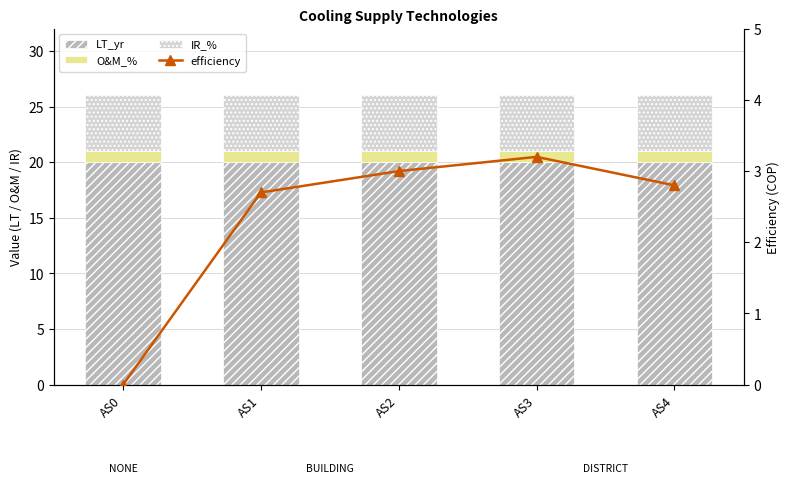

At AS1, list the series in order from largest to smallest.

LT_yr, IR_%, efficiency, O&M_%